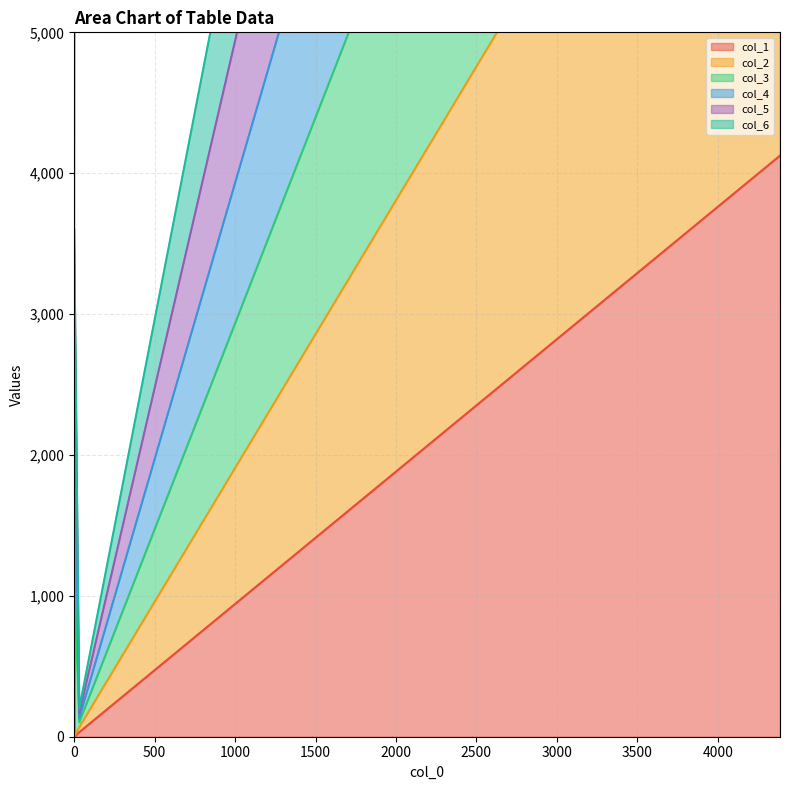

Reading left to right, transcribe all the data shown in this chart.

col_1: 0=0.0	31.967=32.4	4386.6=4124.9
col_2: 0=0.0	31.967=67.2	4386.6=8341.1
col_3: 0=3600.0	31.967=166.9	4386.6=21631.1
col_4: 0=2400.0	31.967=133.3	4386.6=17211.5
col_5: 0=3600.0	31.967=200.8	4386.6=25862.2
col_6: 0=1200.0	31.967=102.2	4386.6=12834.9